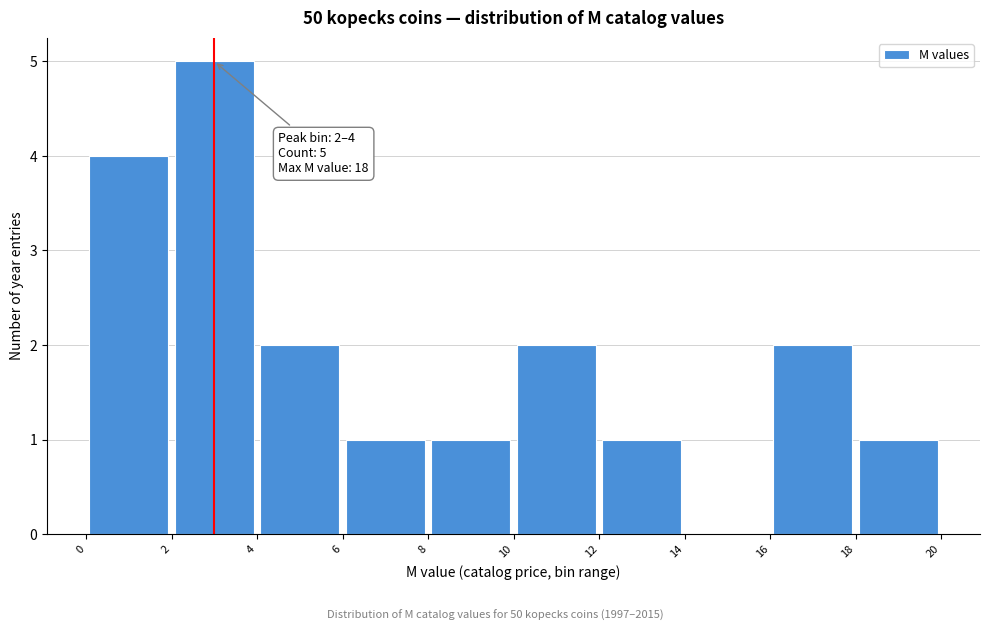

Which range on the x-axis has the tallest bar?

2 to 4